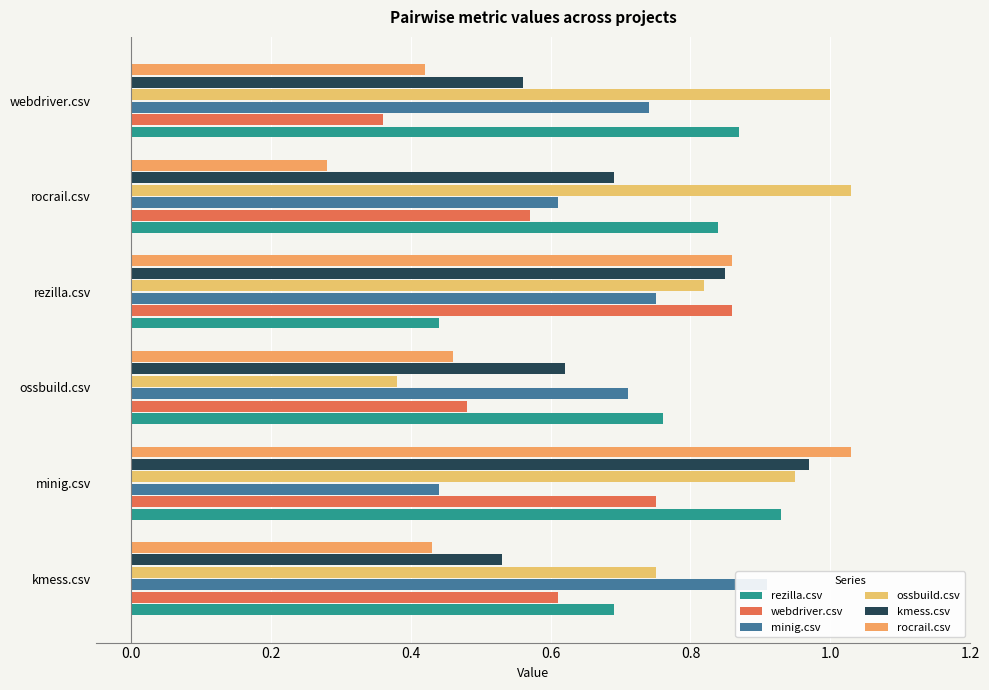

What position from the right is rocrail.csv?

2